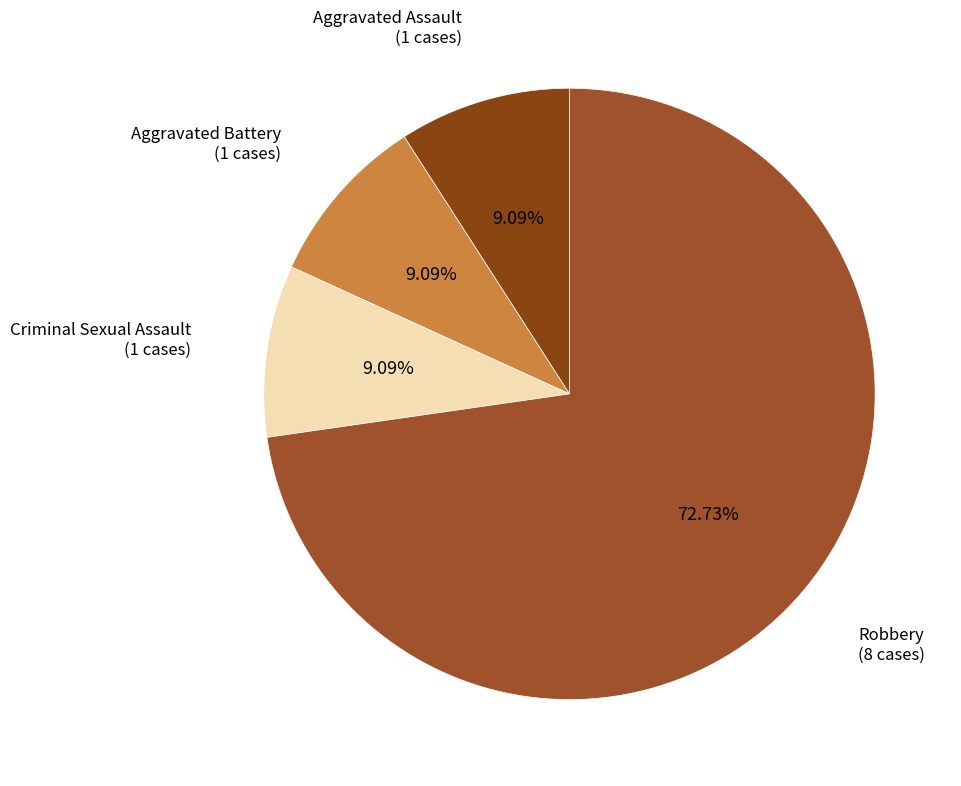

Count the number of slices in the pie.

4